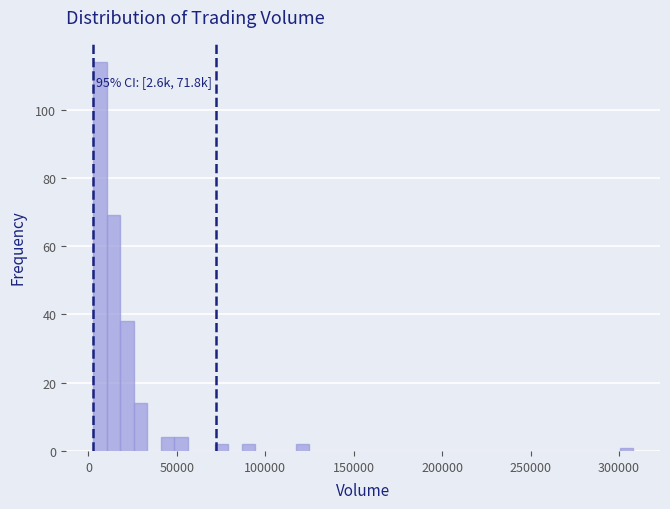

Around what value on the x-axis is the tallest bar? Give the approximate position of its centre, as read against the axis.

5000